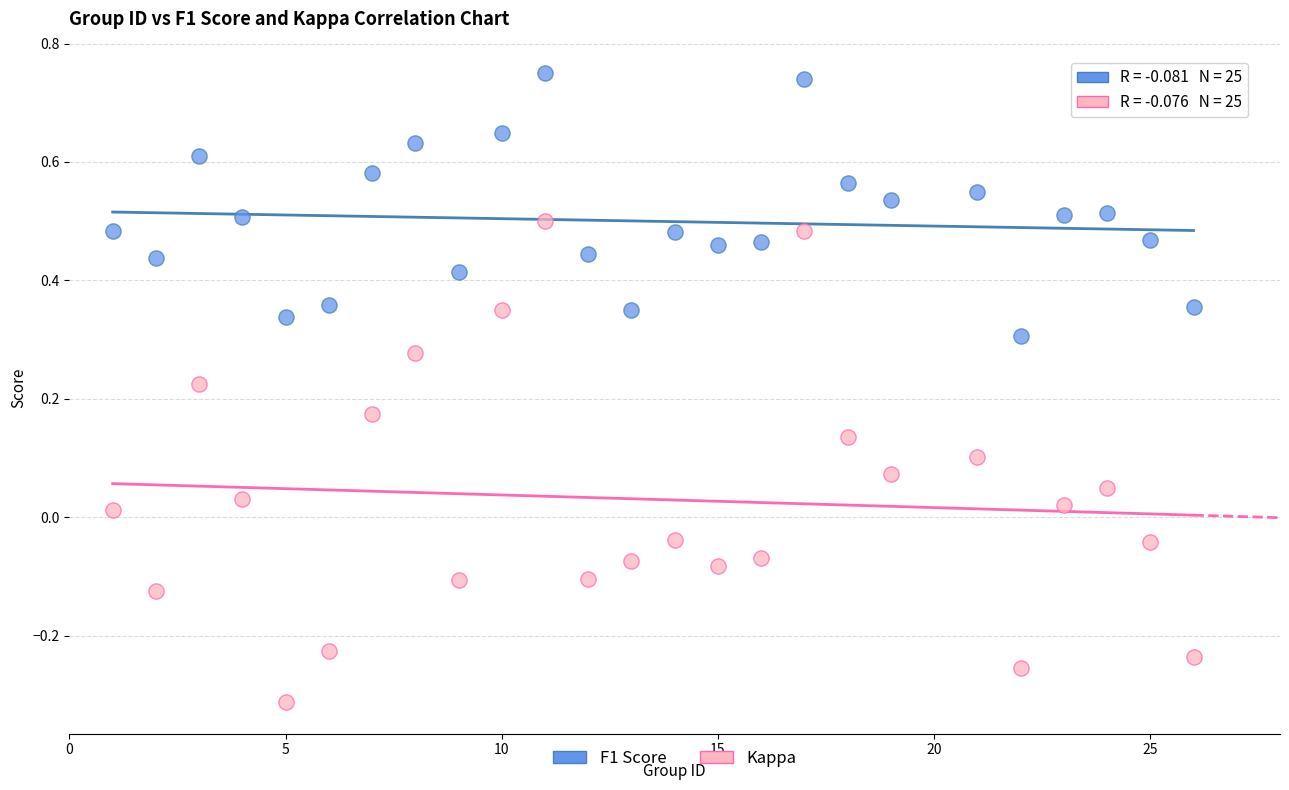

Which series contains the highest Y value?

F1 Score